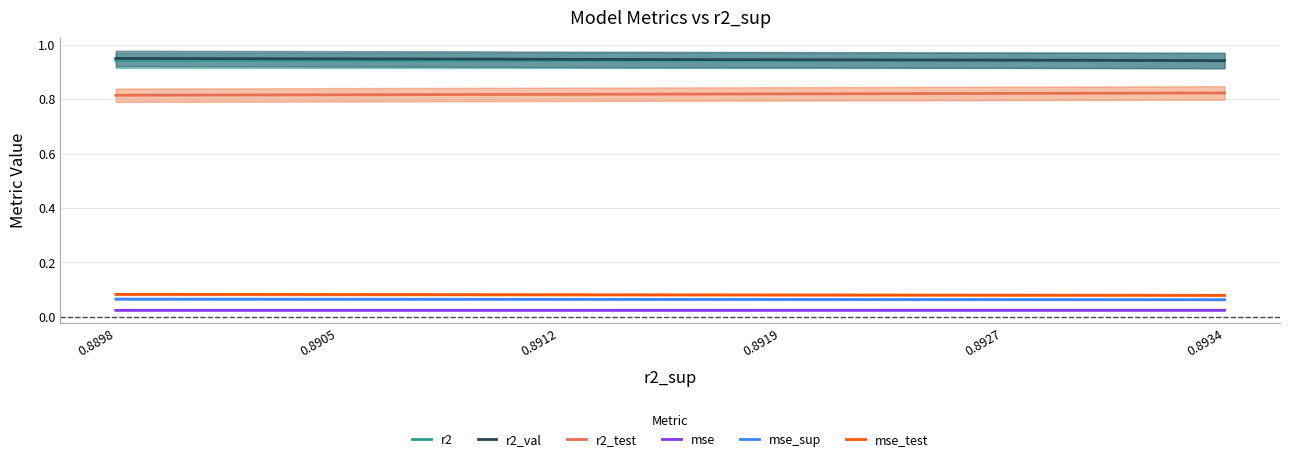

The mse_test series shows 0.0 at 0.8898. True or false?

False